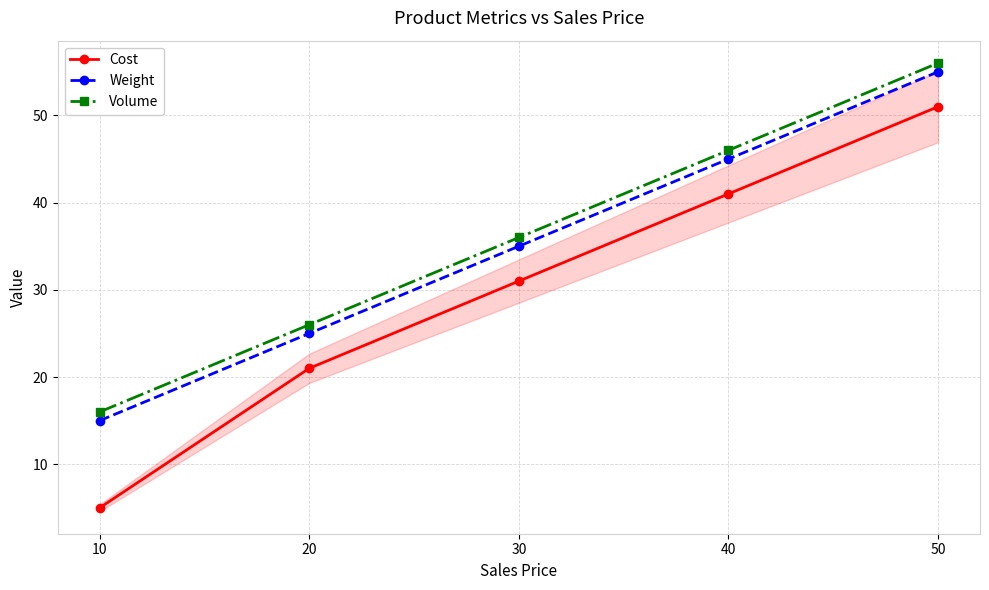

What is the approximate value of Cost at 50, to the nearest 10?

50